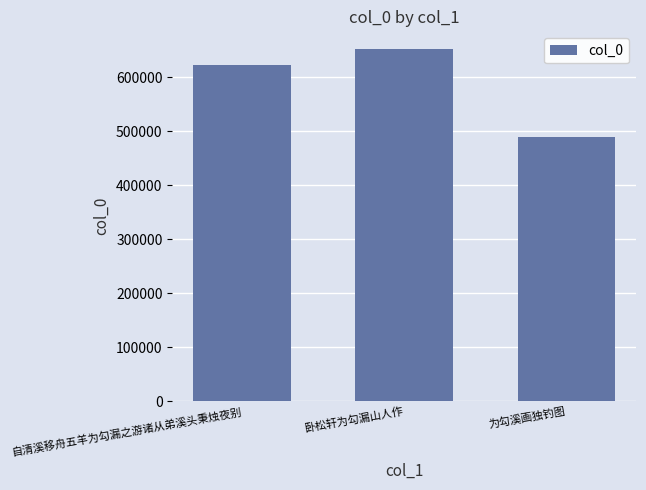

List the labels in order of value, largest first.

卧松轩为勾漏山人作, 自清溪移舟五羊为勾漏之游诸从弟溪头秉烛夜别, 为勾溪画独钓图